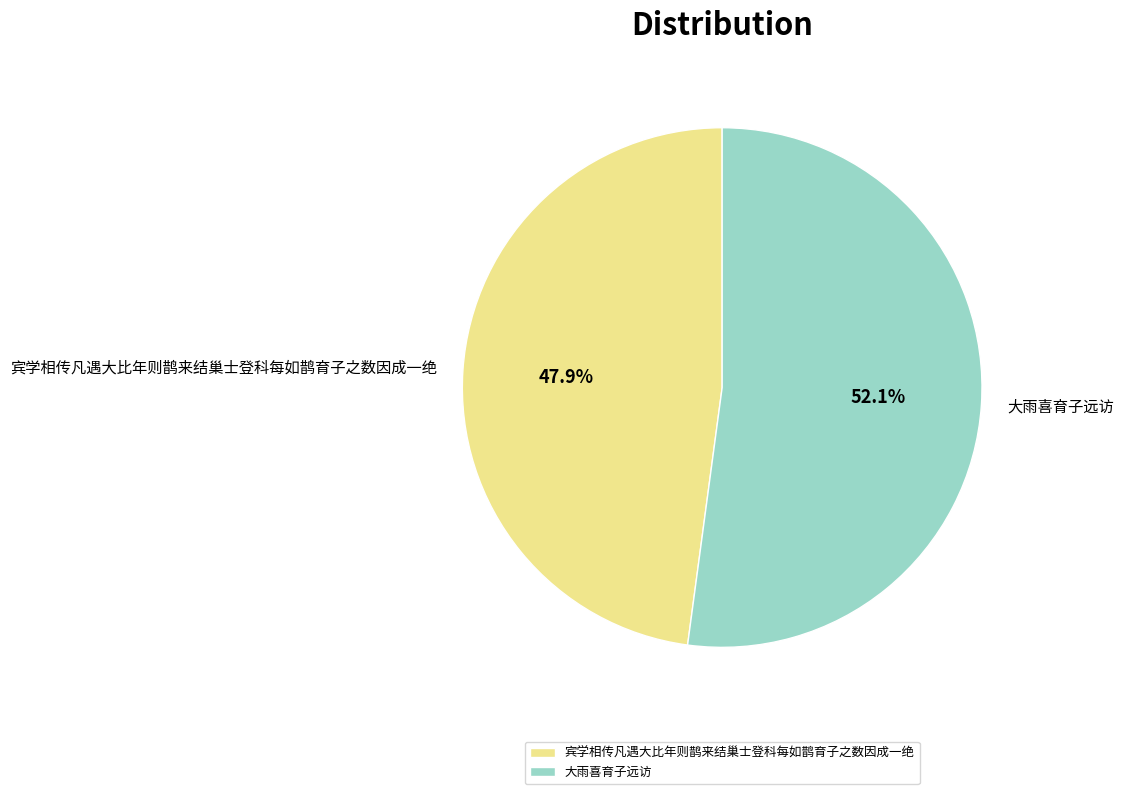

Which slice is the smallest?

宾学相传凡遇大比年则鹊来结巢士登科每如鹊育子之数因成一绝